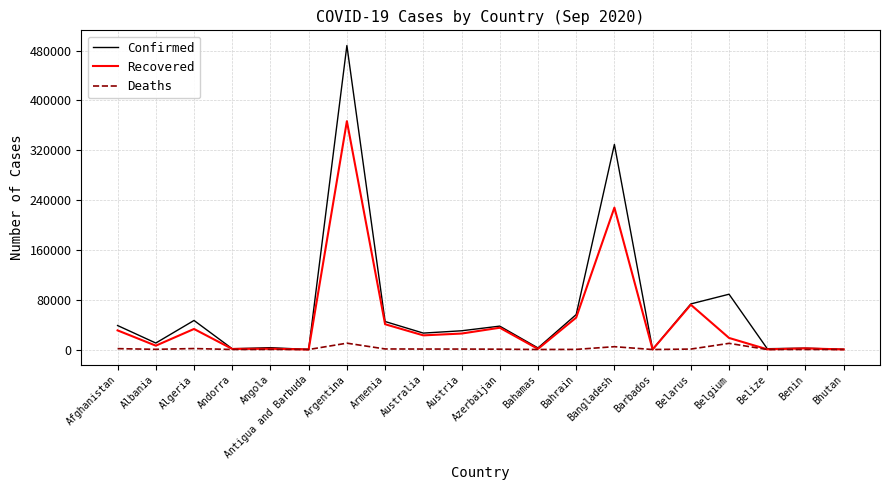

At which category does the chart reach its peak across all series?

Argentina